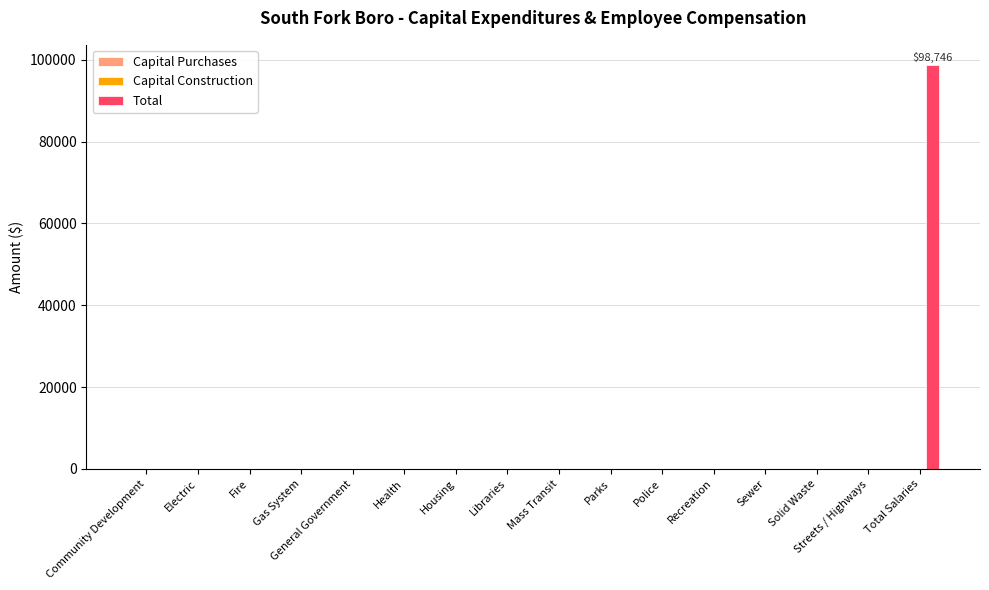

What is the sum of all values?

98746